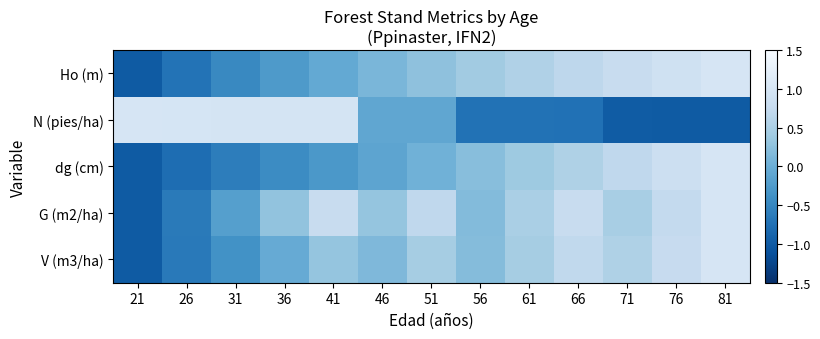

At 66, list the series in order from largest to smallest.

G (m2/ha), V (m3/ha), Ho (m), dg (cm), N (pies/ha)